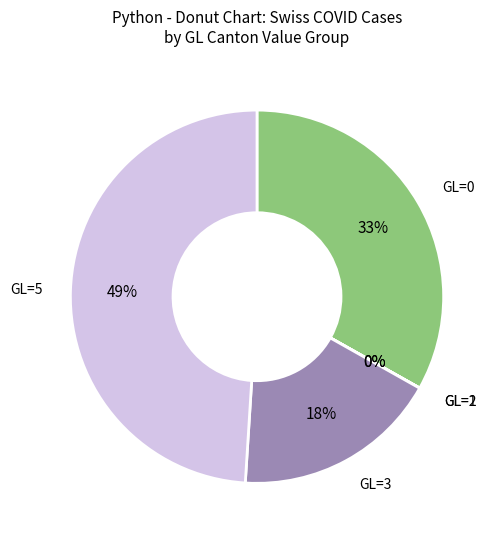

Is there a majority slice in this chart?

No